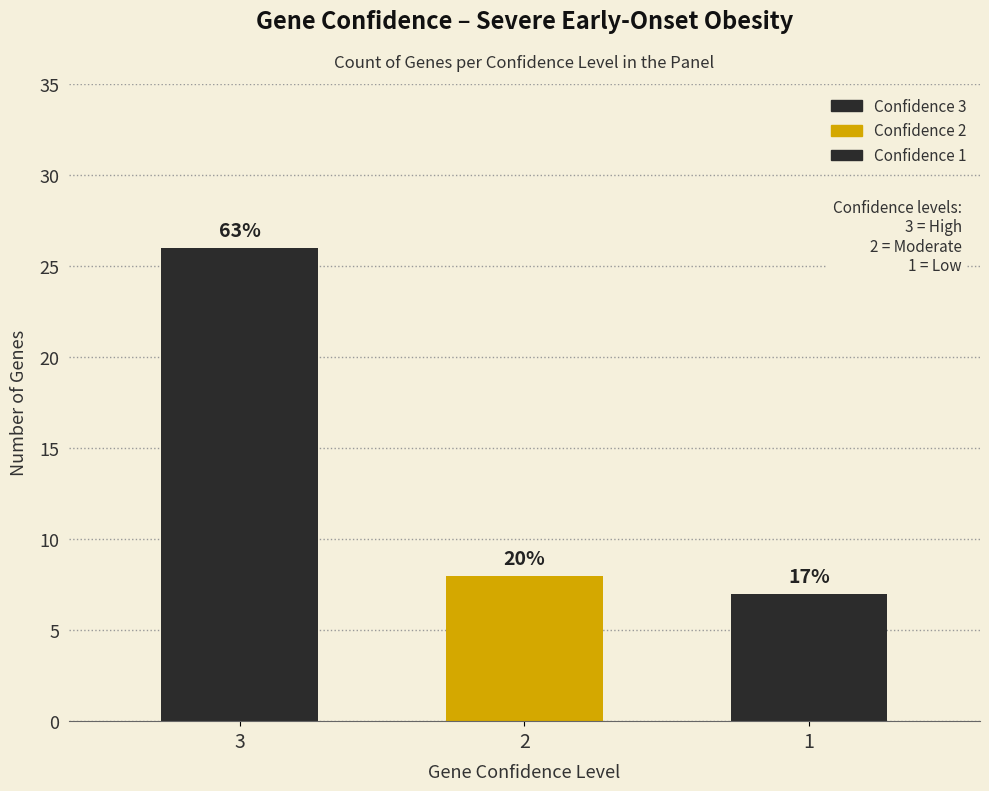

Is it true that Confidence 3 equals 0 at 2?

True